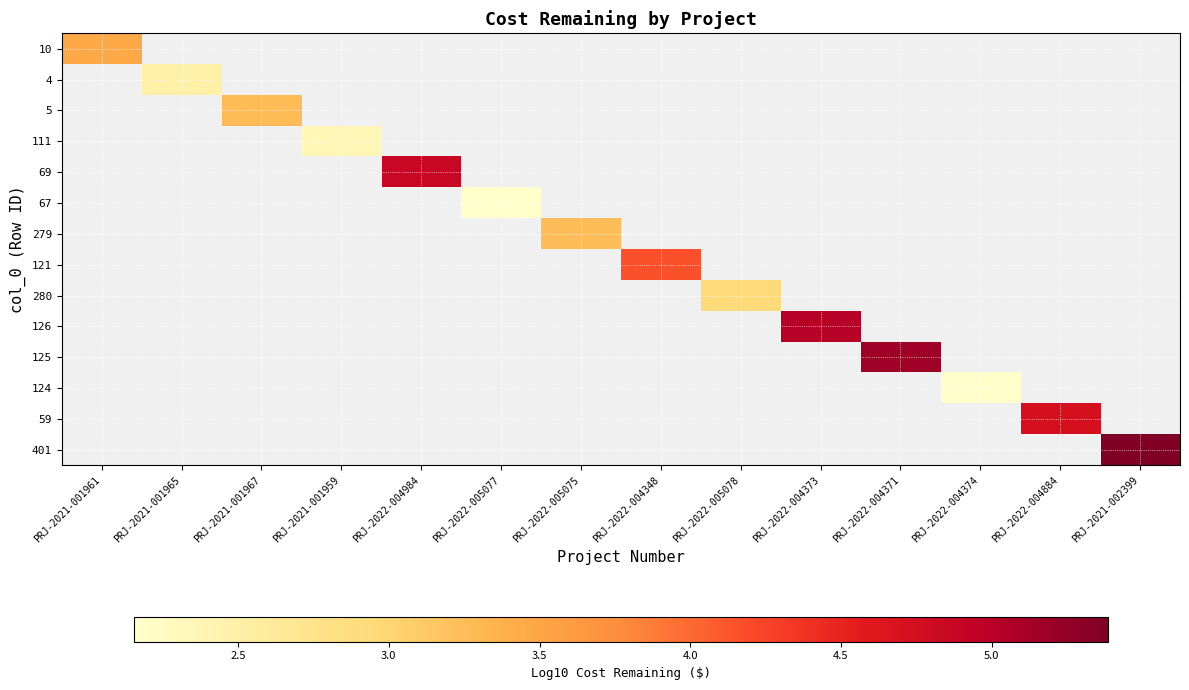

Which has a higher value, PRJ-2021-001959 or PRJ-2022-004374?

PRJ-2022-004374